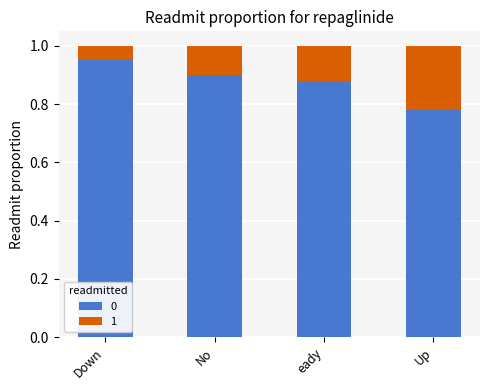

Where is 0 nearest to the value 0?

Up